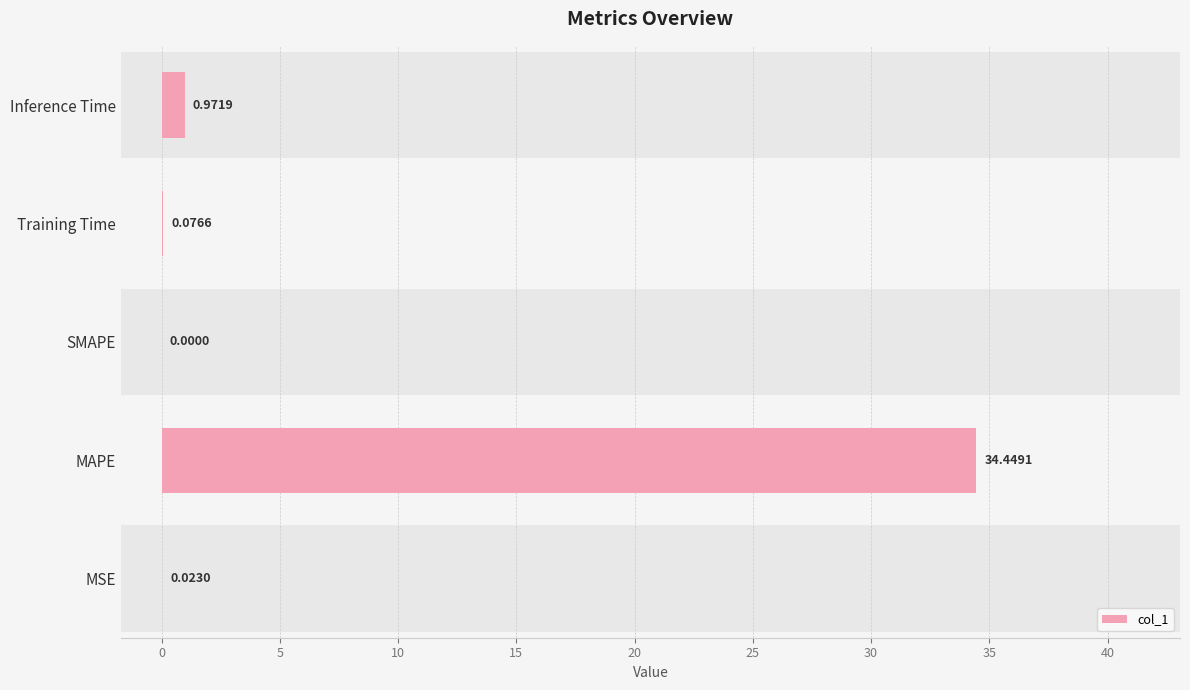

What is the greatest value displayed?

34.4